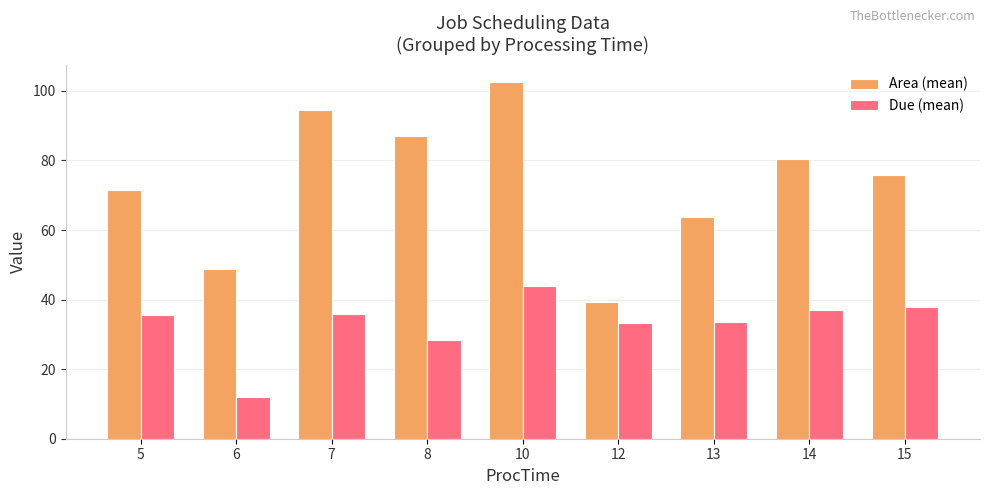

What is the difference between the highest and lowest values at 7?

58.4